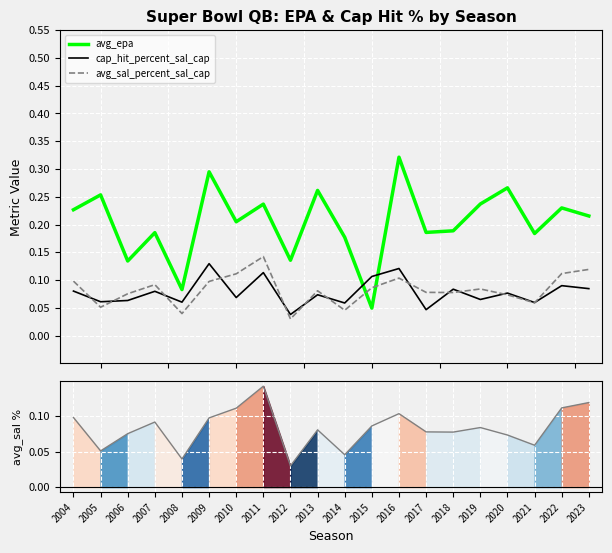

Which series has the widest spread of values?

avg_epa